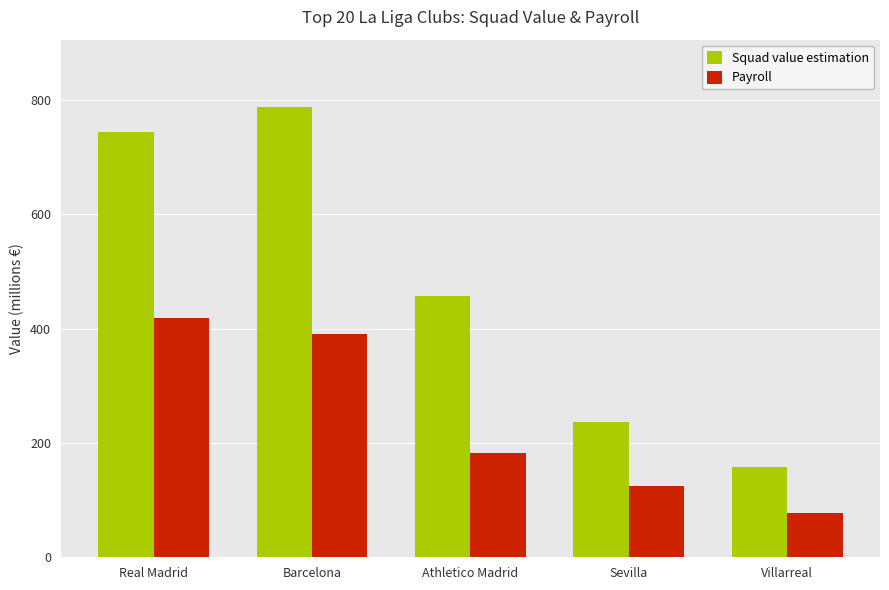

What position from the right is Villarreal?

1